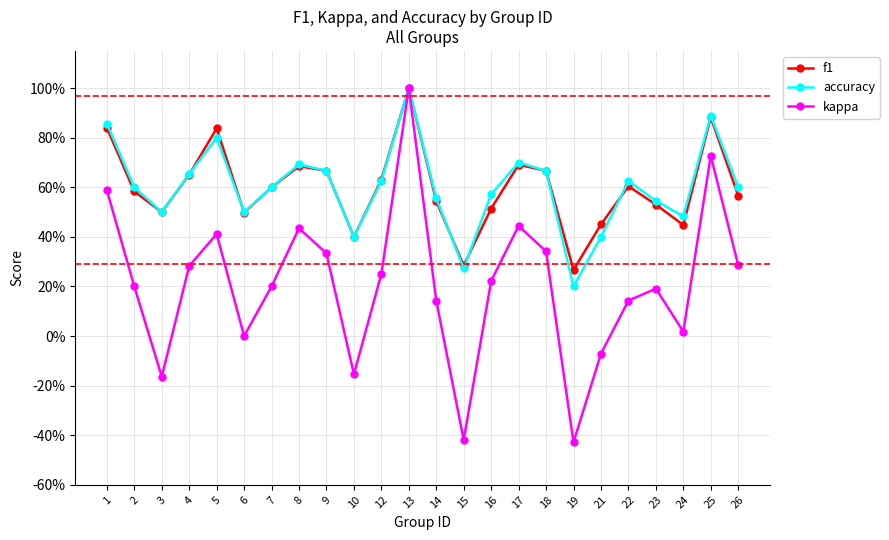

What is the greatest value displayed?

1.0